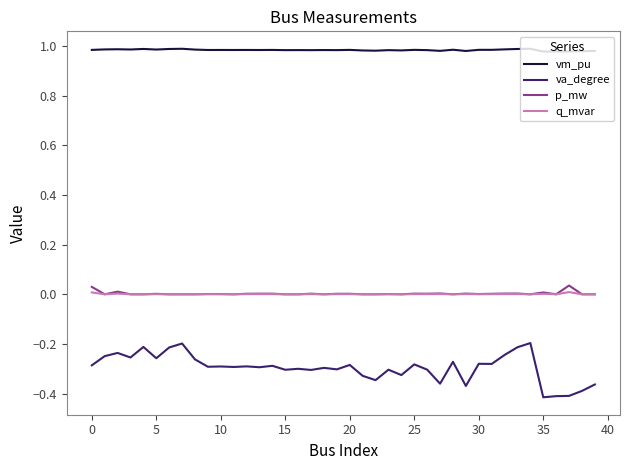

Which series has the widest spread of values?

va_degree